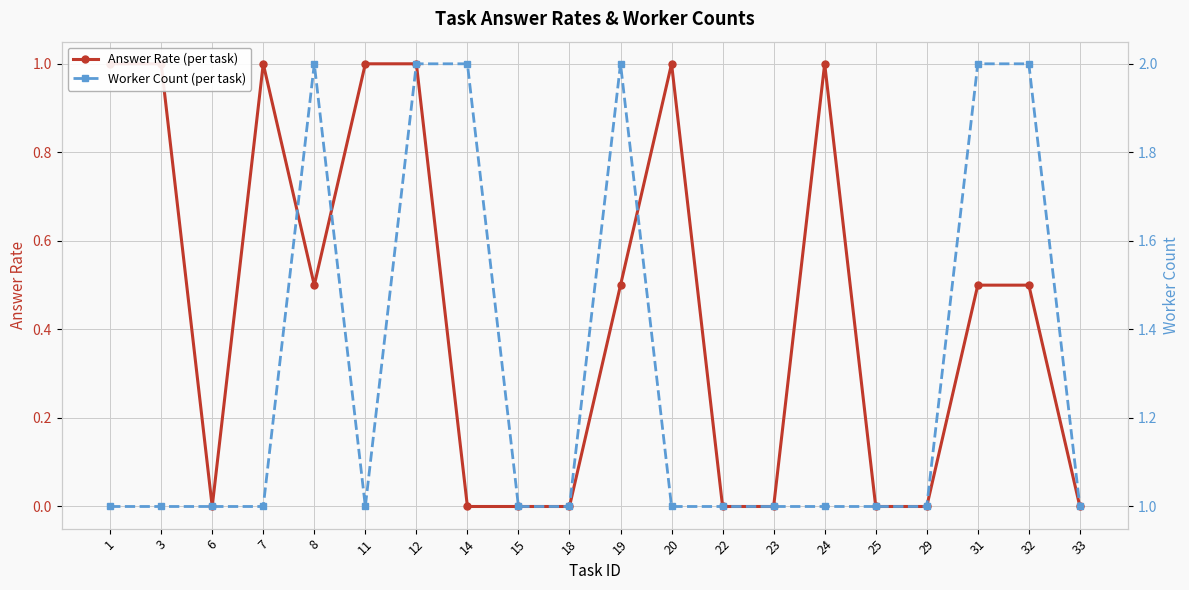

True or false: Answer Rate (per task) has a value of 0.0 at 29.

True